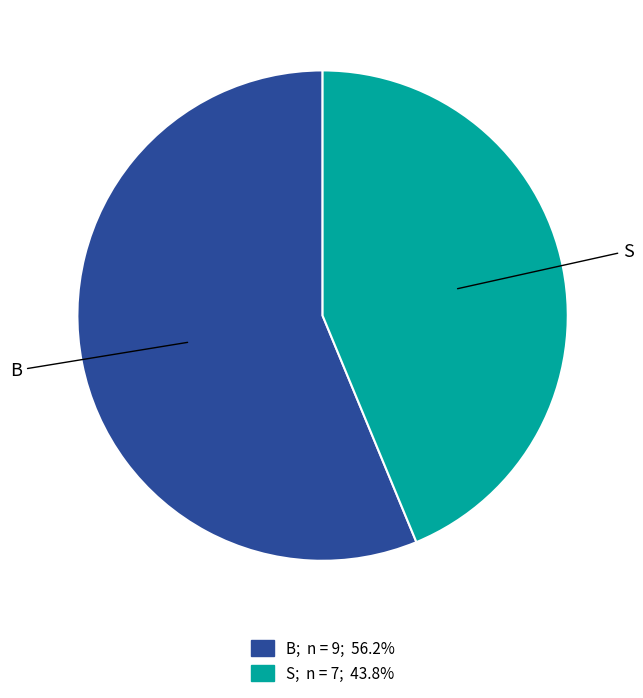

What is the ratio of the value at B to the value at S?

1.3